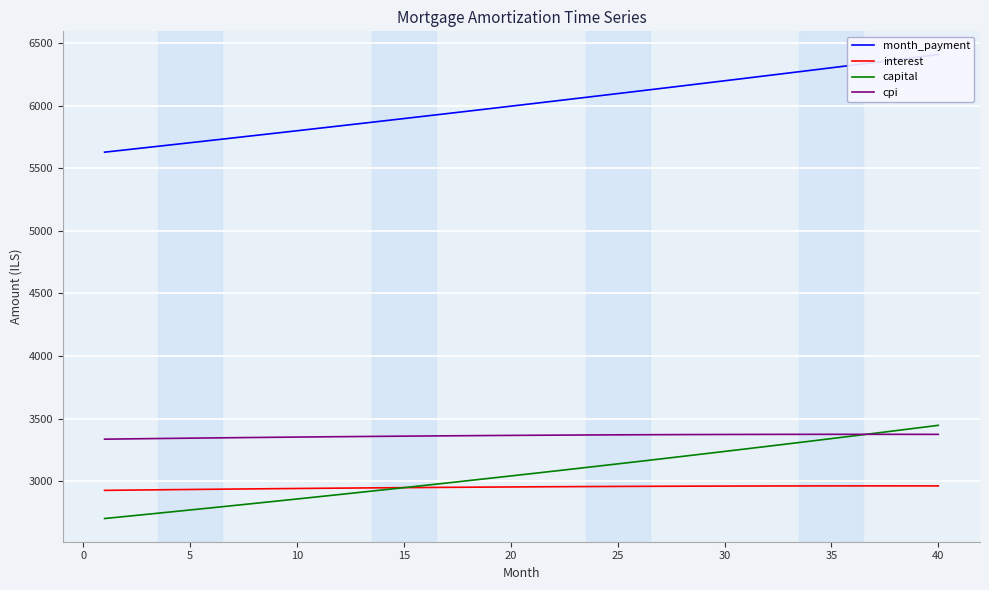

Is this an area chart (filled region under the line)?

No